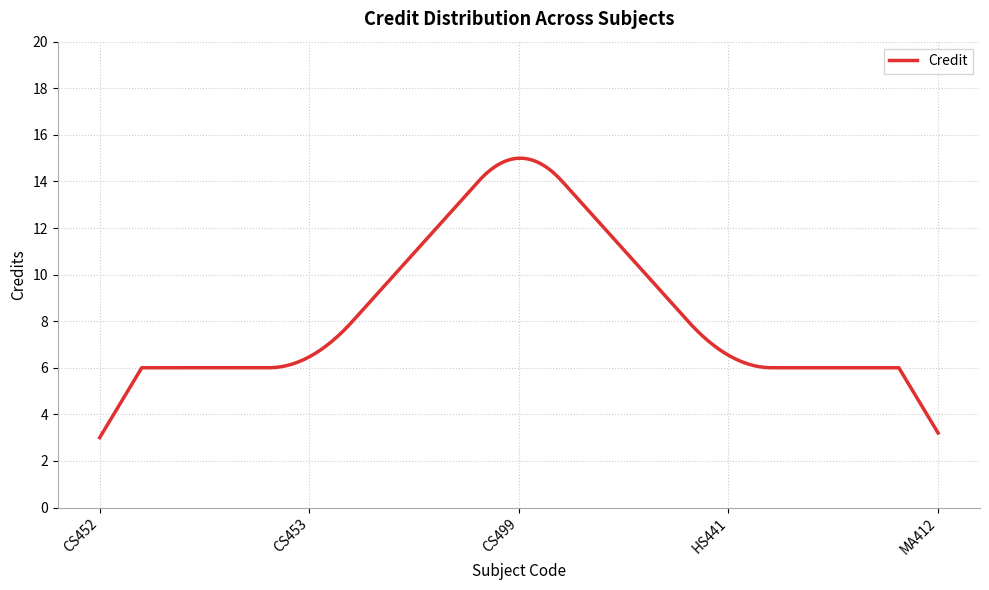

What is the minimum value shown in the chart?

3.0